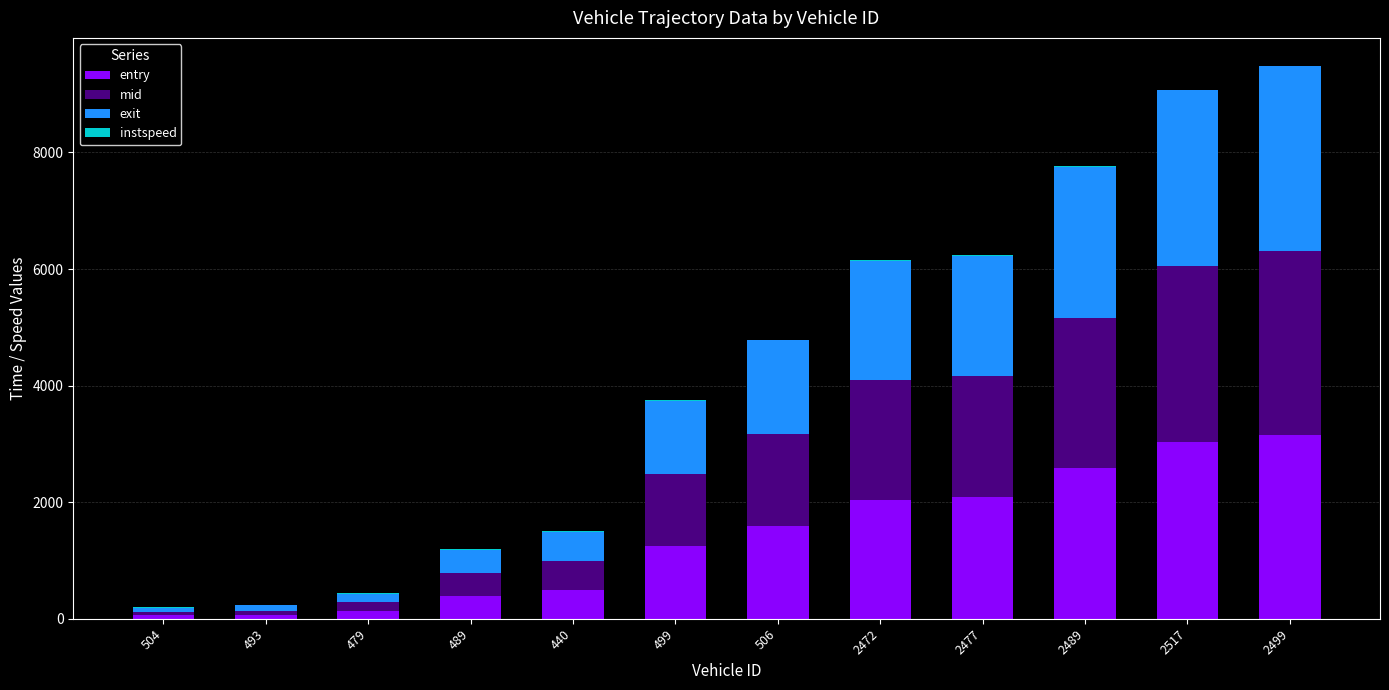

What is the sum of all entry values?

16883.6